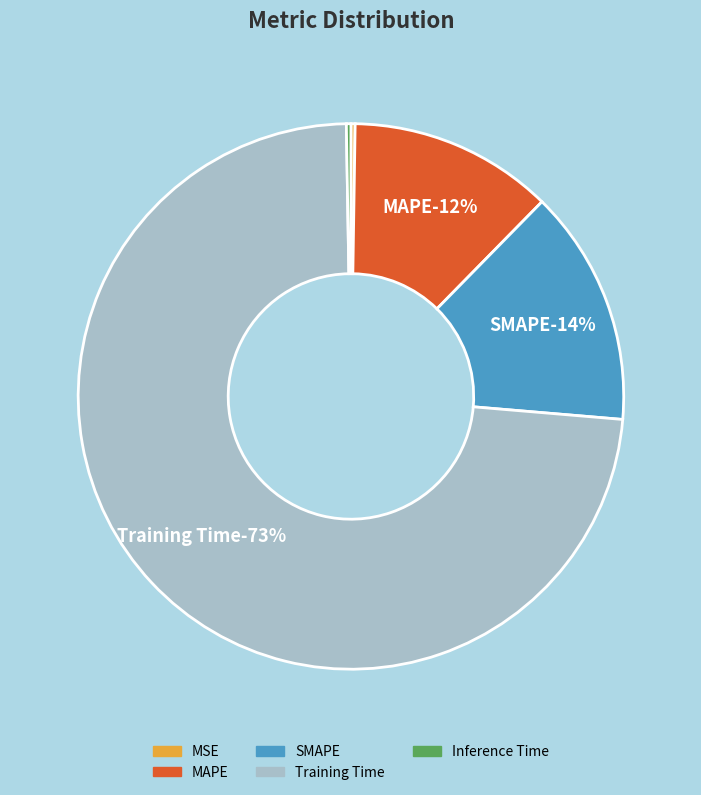

What percentage do SMAPE and MAPE together represent?

26.1%